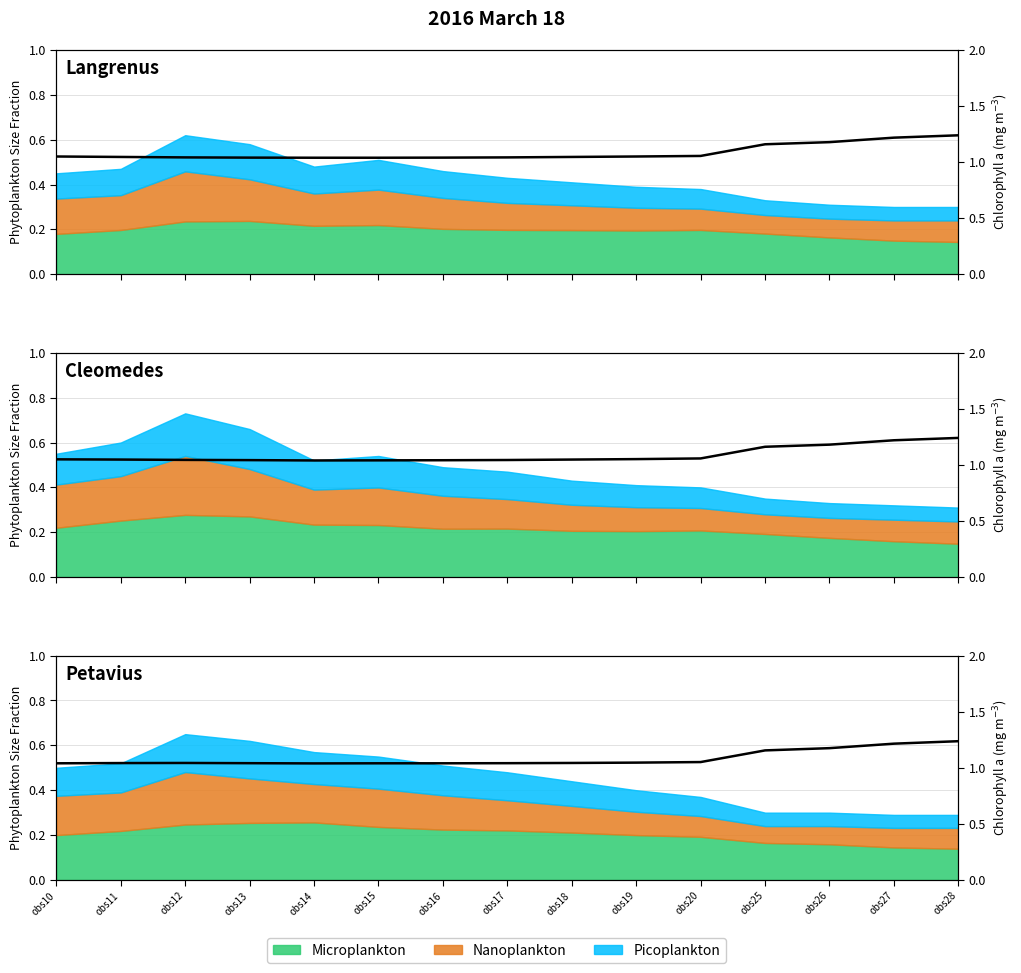

True or false: there are more than 1 points higher than both neighbors.

False